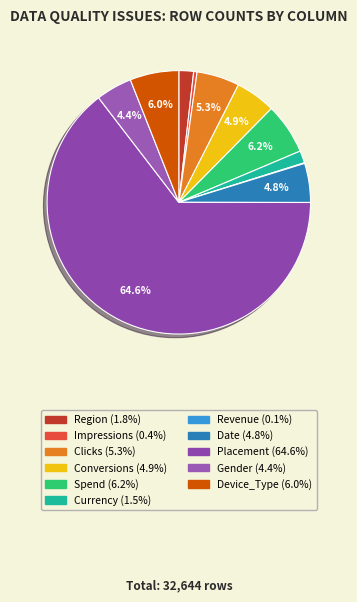

Which slice represents more than half of the pie?

Placement